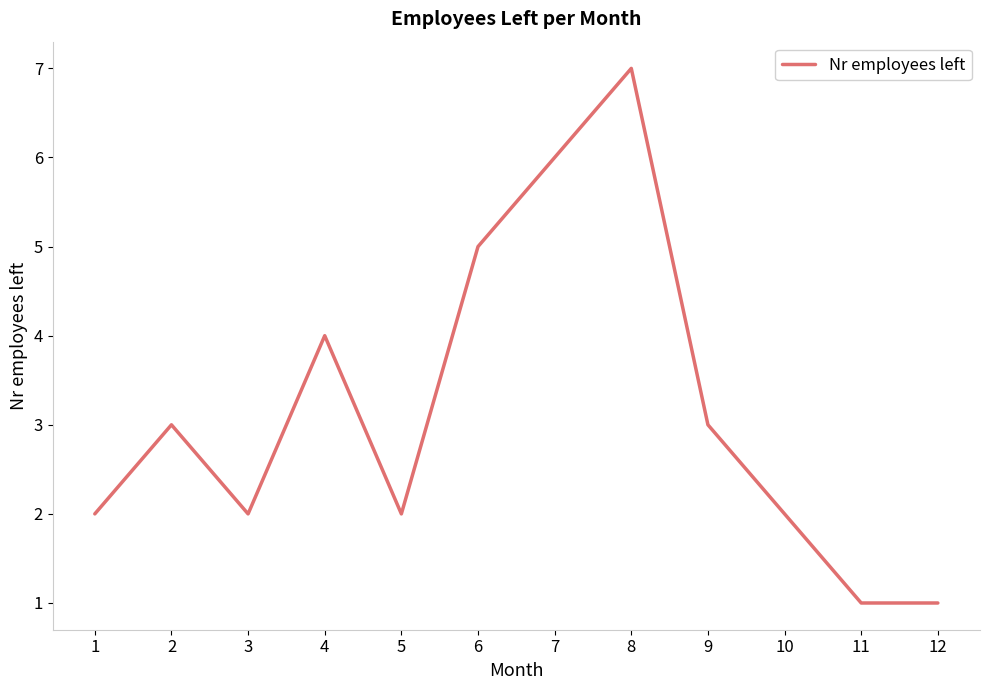

Count the values in the range 2 to 5.

8